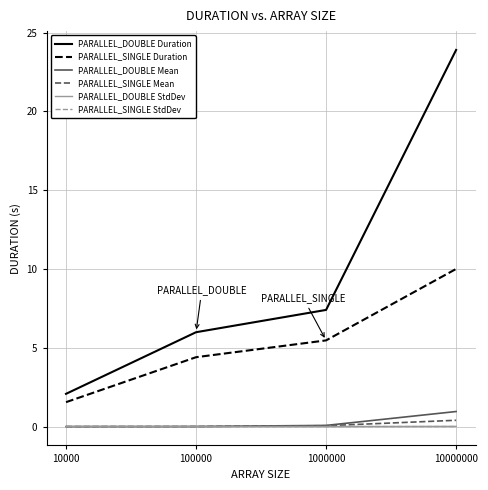

At which category is the sum across all series the highest?

10000000